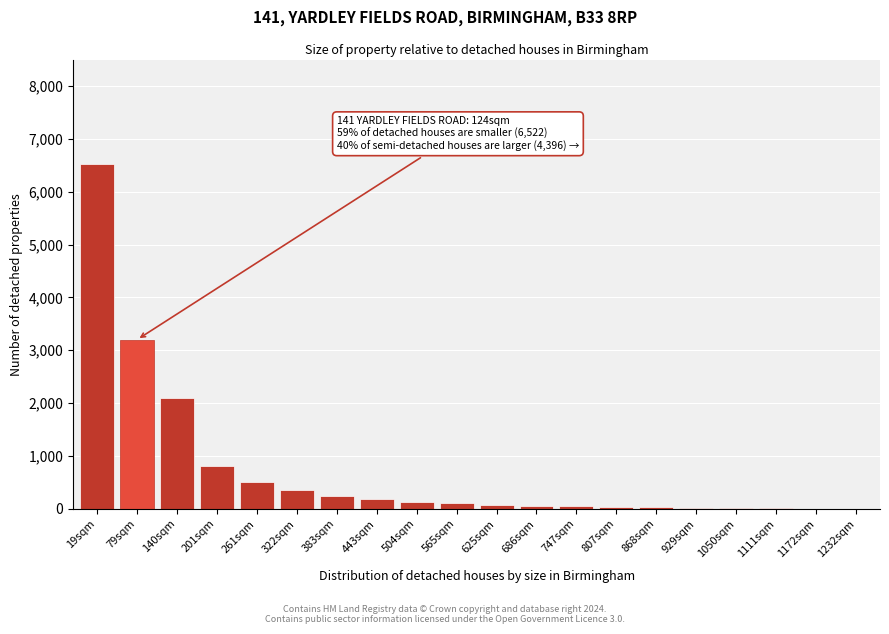

What is the sum of all values?

14423